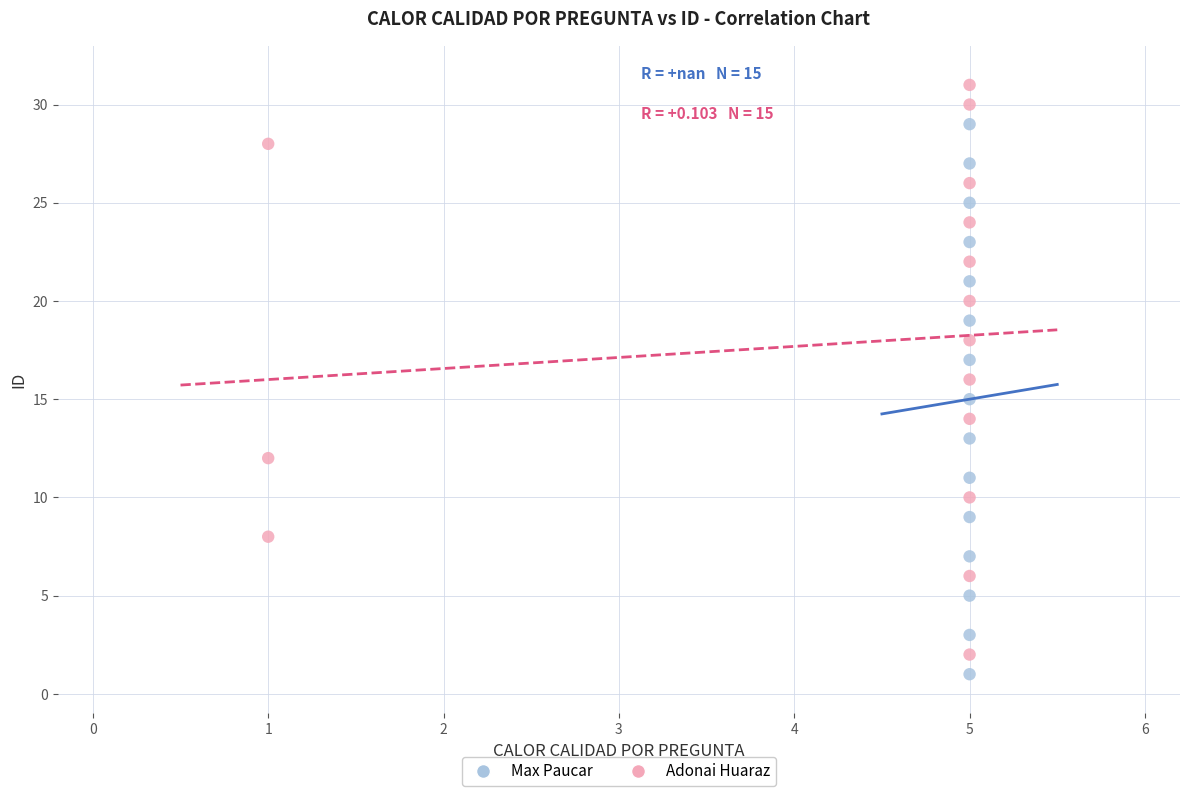

Which series contains the lowest Y value?

Max Paucar